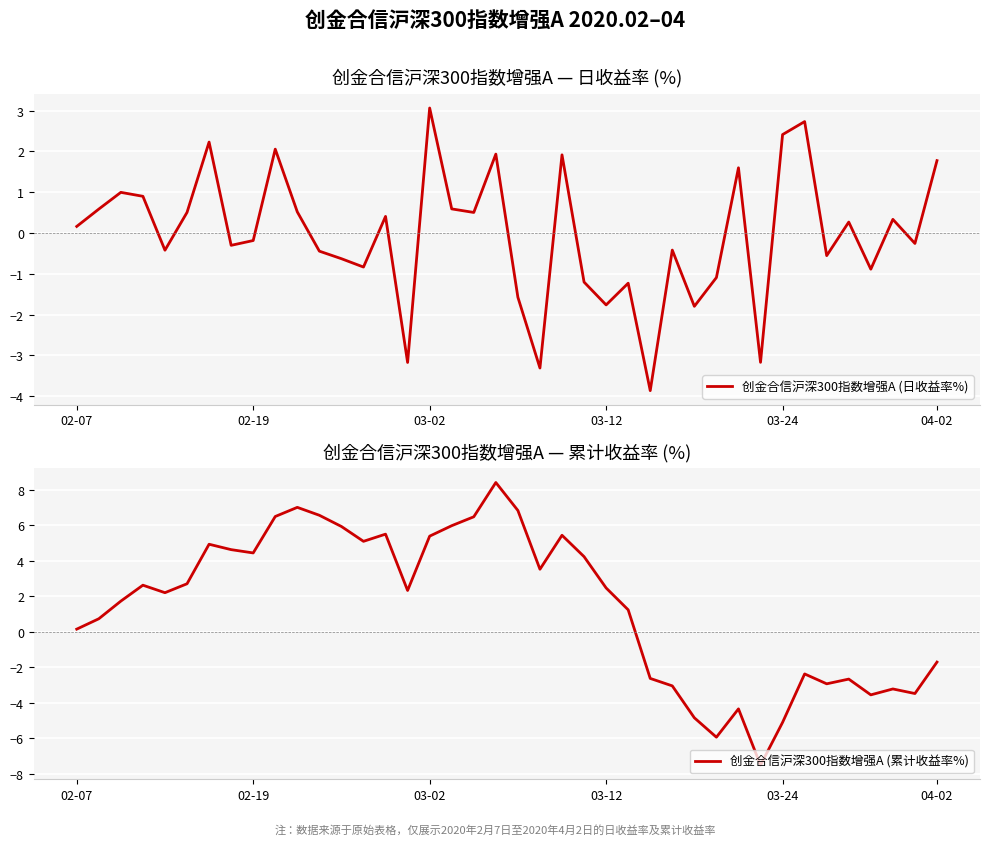

The value of 创金合信沪深300指数增强A (日收益率%) at 35 is 0.3. True or false?

True